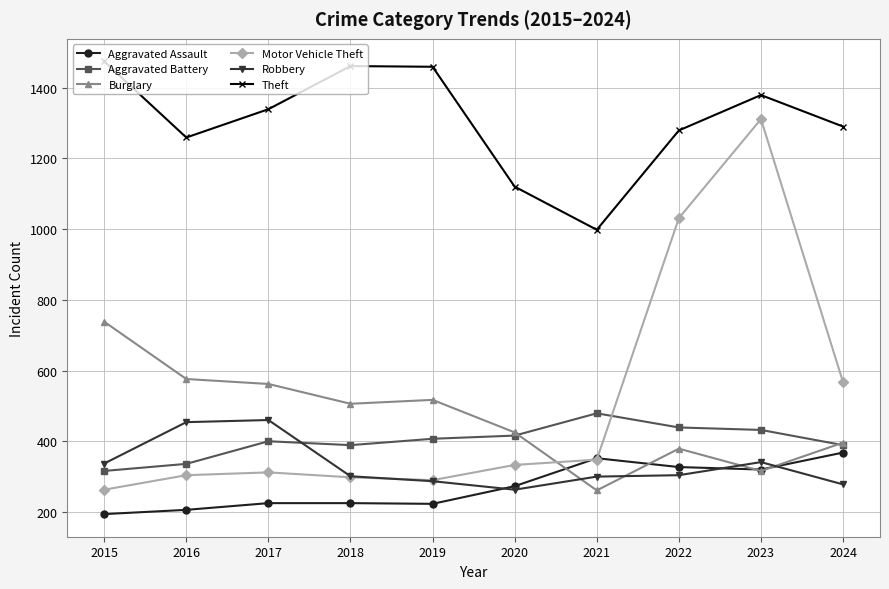

Which category has the highest value in the Aggravated Assault series?

2024